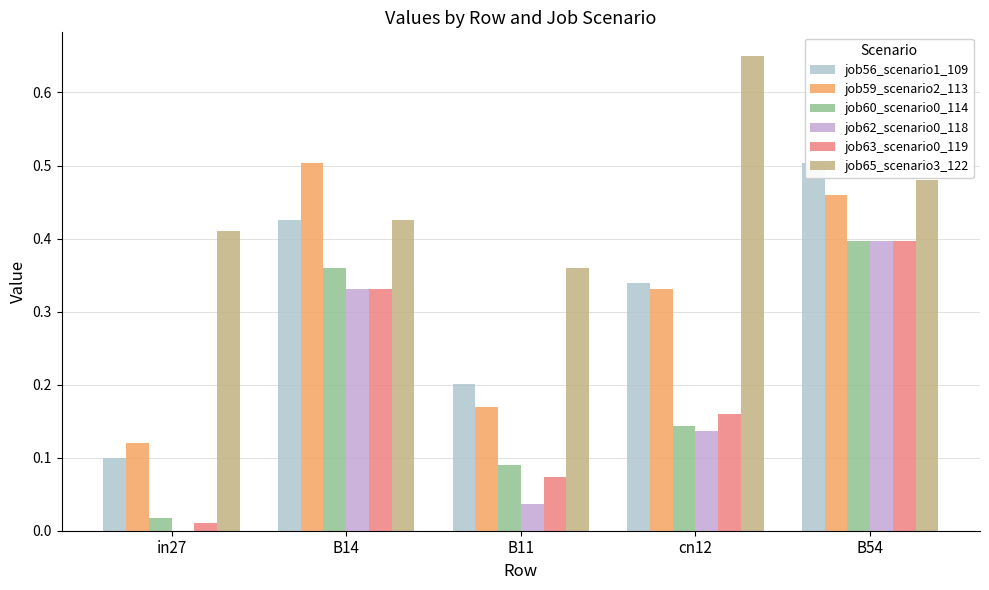

The job59_scenario2_113 series shows 0.8 at B14. True or false?

False